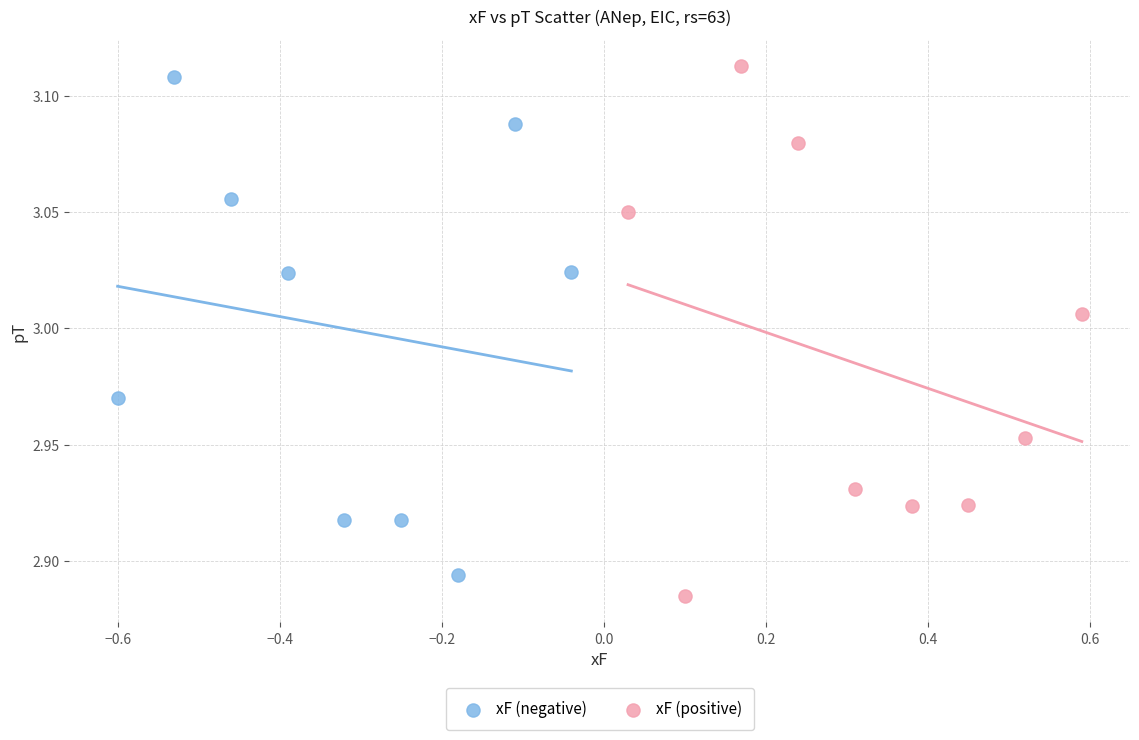

What are all the series names shown in the legend?

xF (negative), xF (positive)